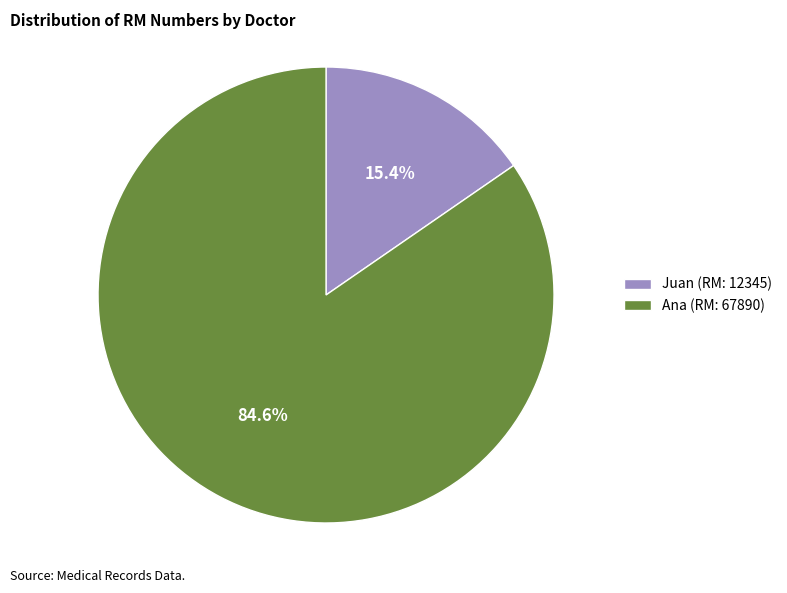

How many segments does this pie chart have?

2